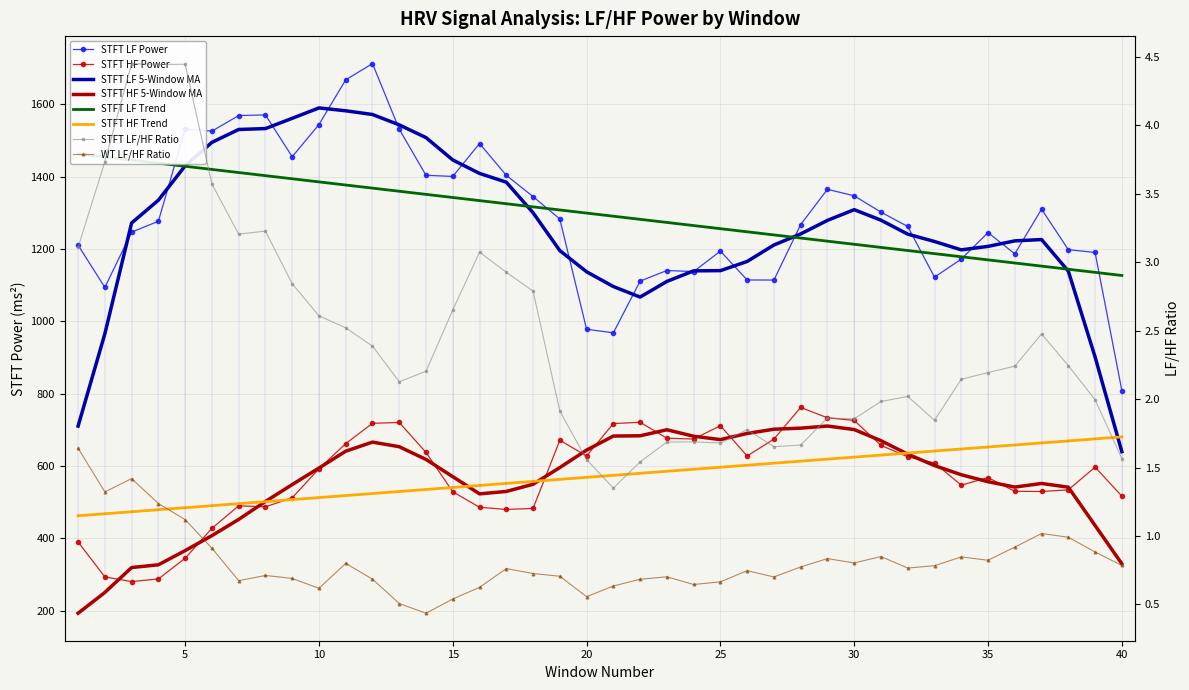

True or false: stft_hf_power and stft_lf_hf_ratio cross at least once.

False